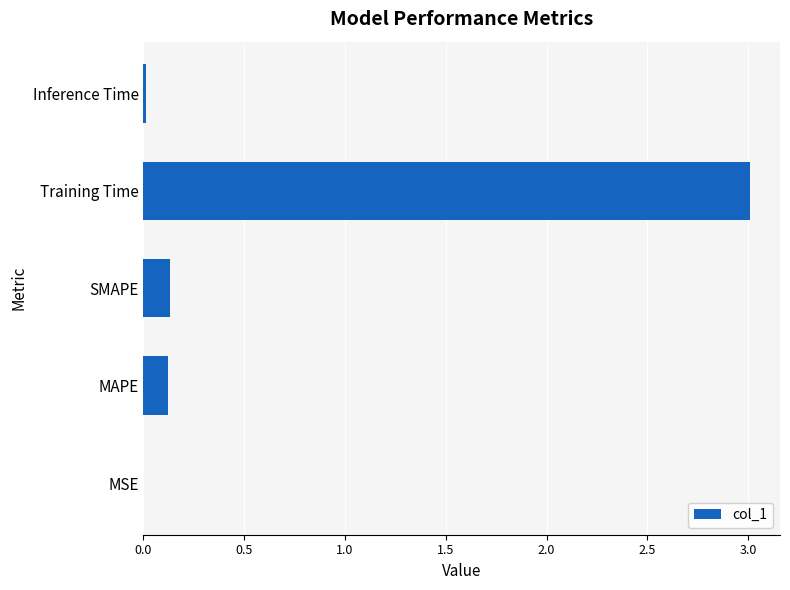

The chart shows a value of 0.1 at SMAPE. True or false?

True